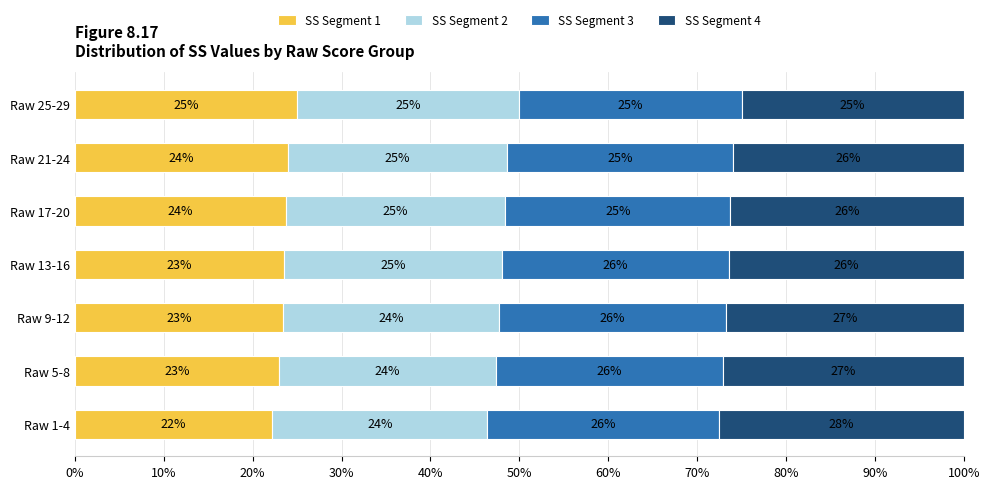

What is the lowest value of the SS Segment 1 series?

22.2